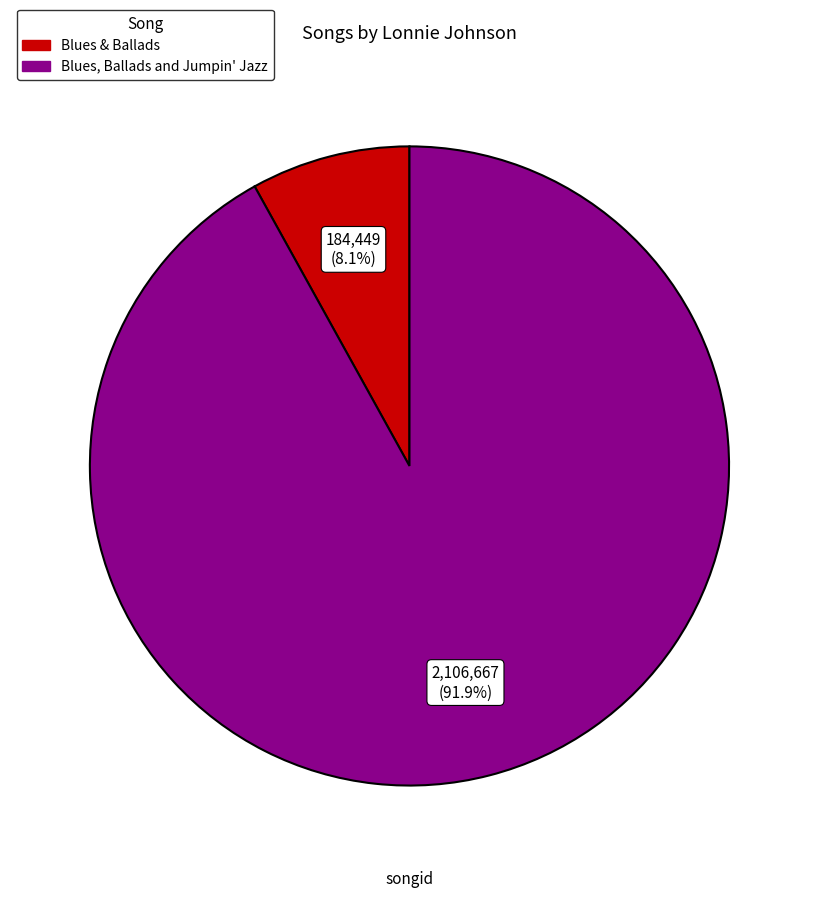

Which slice is the largest?

Blues, Ballads and Jumpin' Jazz